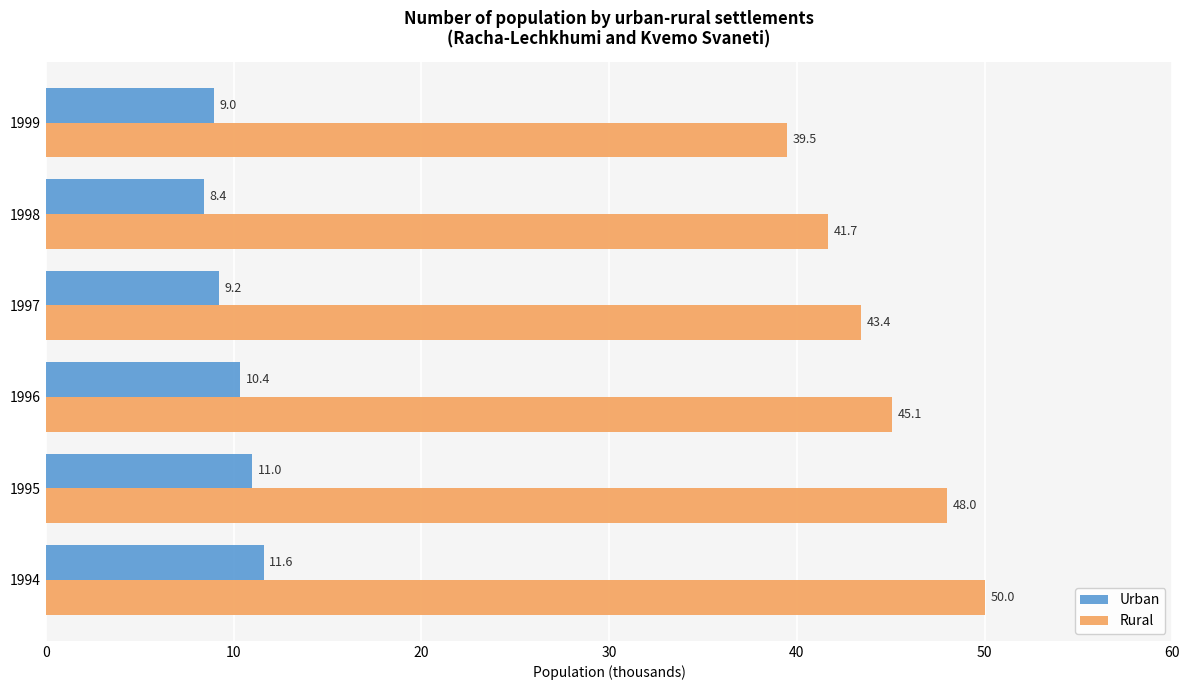

Rank the series by their maximum value, from highest to lowest.

Rural, Urban